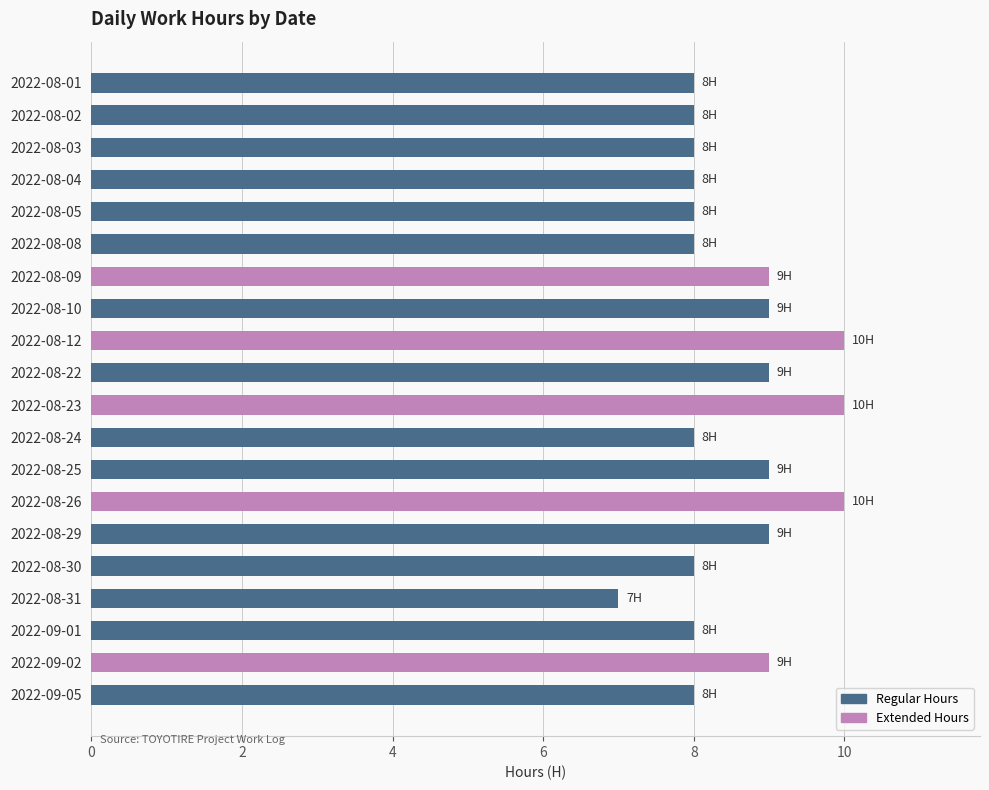

What is the difference between the maximum and minimum values?

3